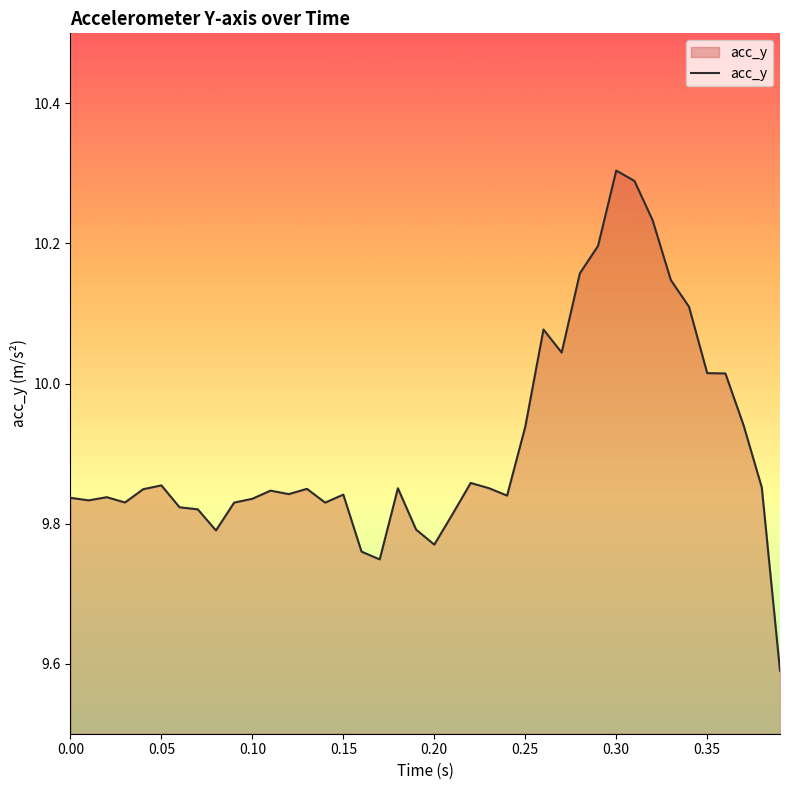

What is the difference between the maximum and minimum values?

0.7